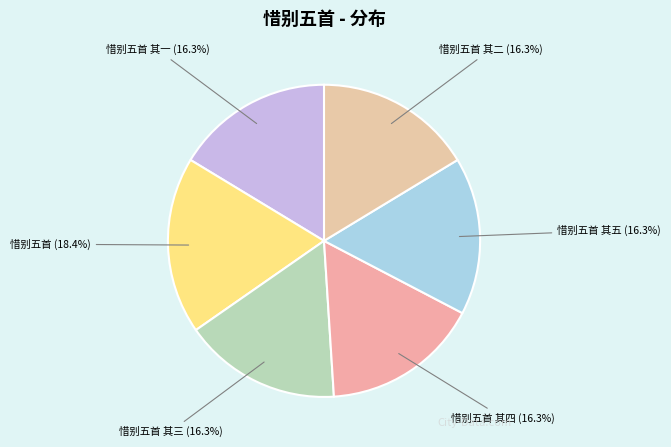

True or false: 惜别五首 其四 accounts for 16% of the total.

True